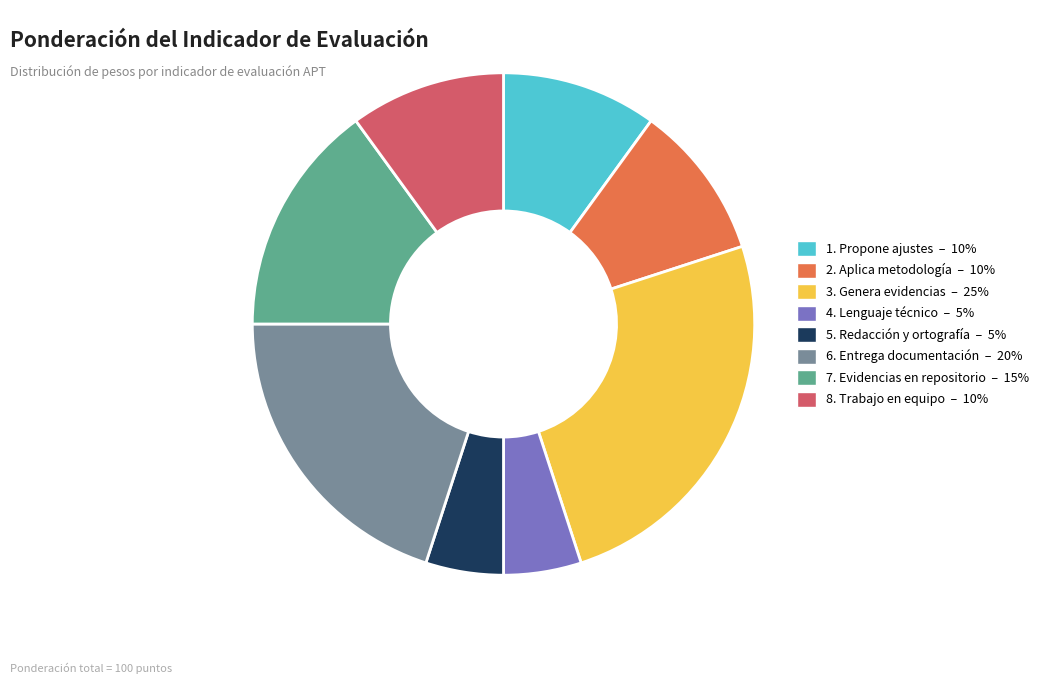

Approximately how many times larger is the value at 8. Trabajo en equipo compared to 1. Propone ajustes?

1.0